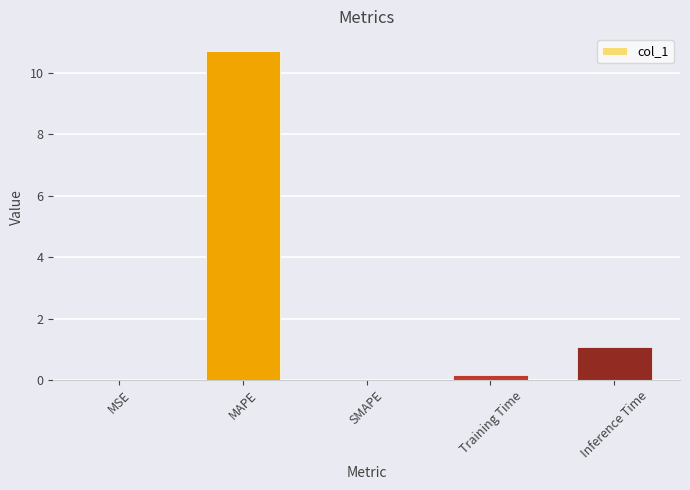

What is the change in value from MAPE to Inference Time?

-9.7